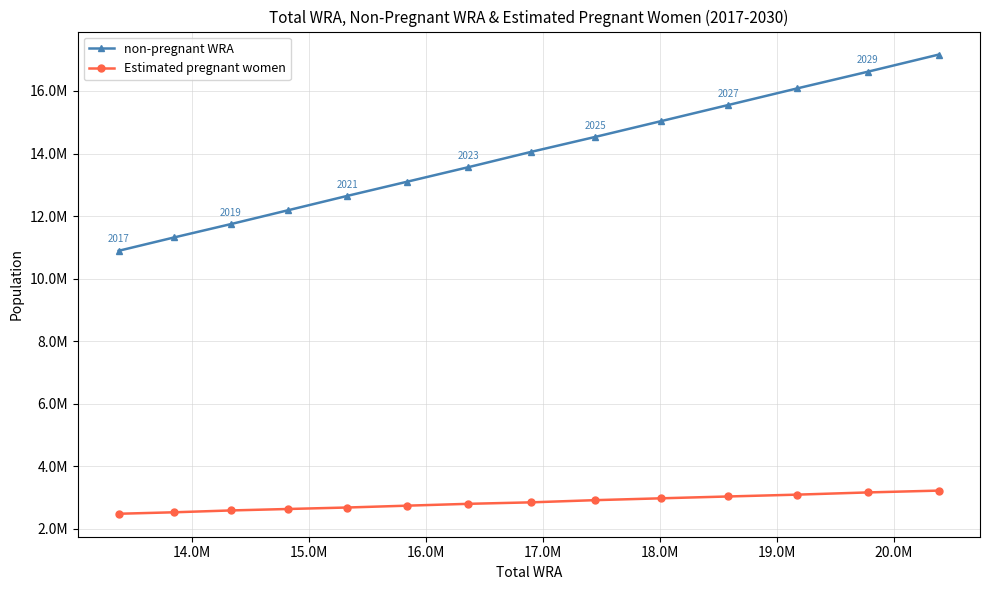

True or false: non-pregnant WRA and Estimated pregnant women cross at least once.

False